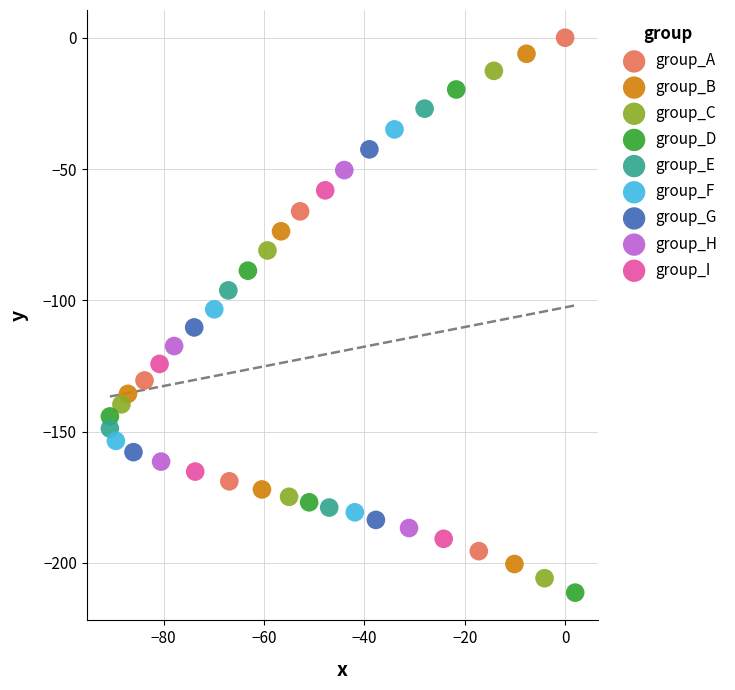

Which series has the widest spread of Y values?

group_A